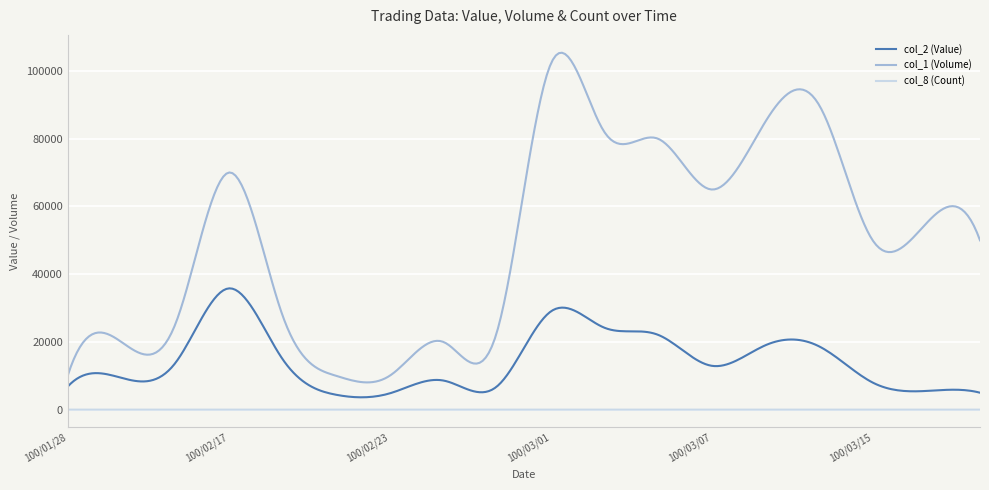

Which series has the largest range (max minus min)?

col_1 (Volume)